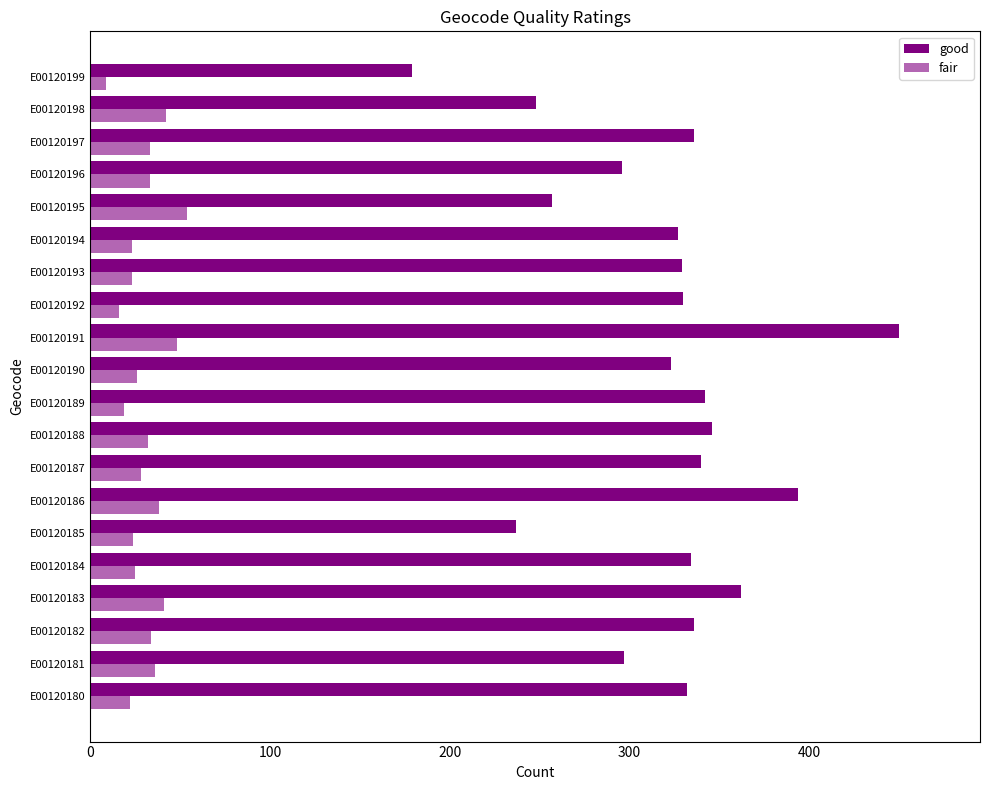

Which category has the highest value in the fair series?

E00120195